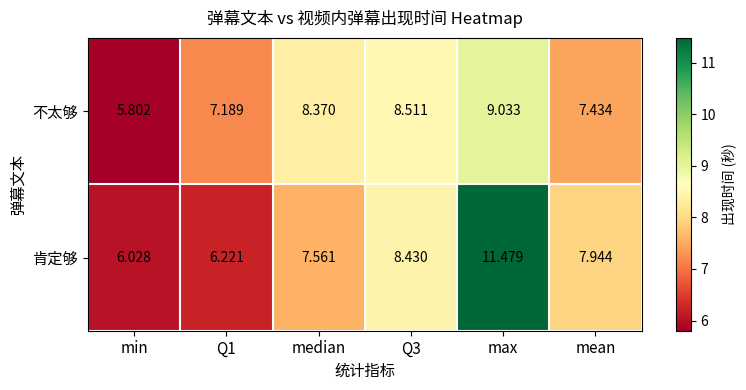

Which series has the widest spread of values?

肯定够